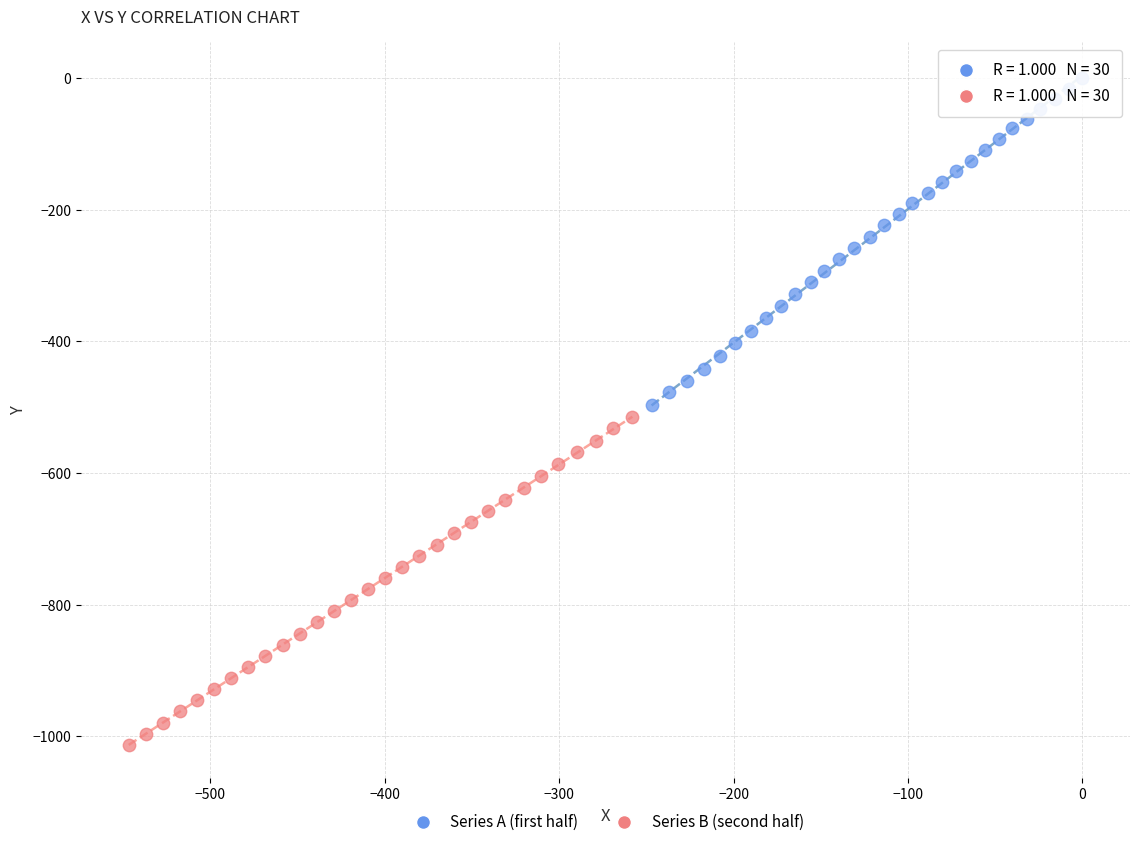

Which series contains the highest Y value?

Series A (first half)